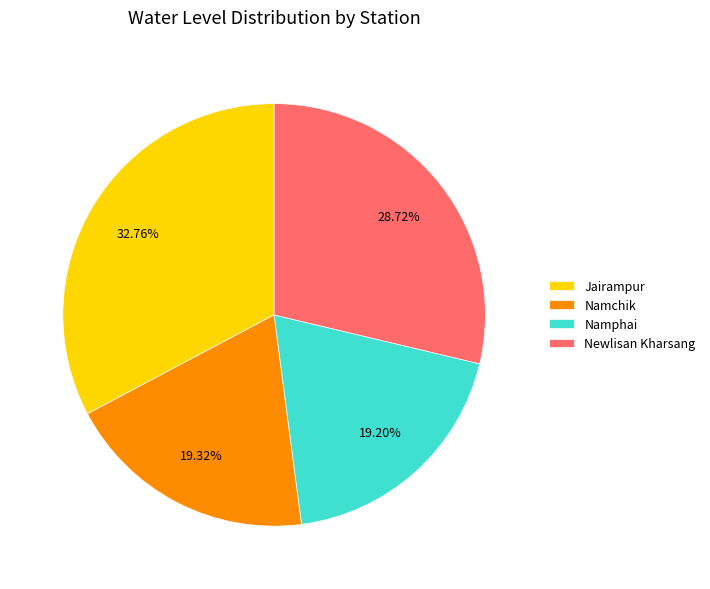

To the nearest percent, what percentage of the pie is Jairampur?

33%